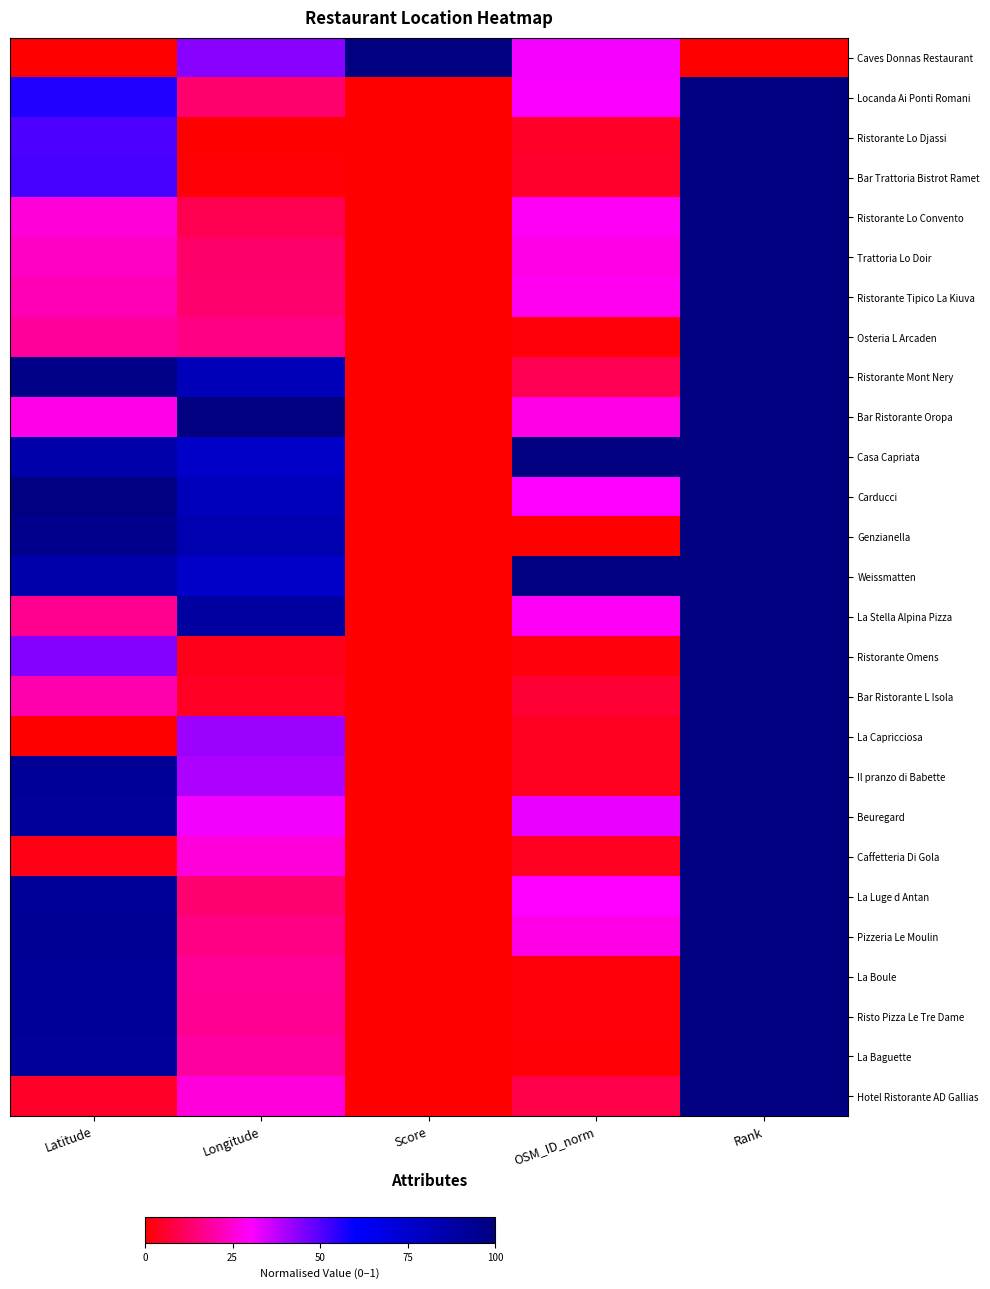

Reading right to left, what are all the values shown in this chart?

Caves Donnas Restaurant: Rank=0.0	OSM_ID_norm=0.3	Score=1.0	Longitude=0.4	Latitude=0.0
Locanda Ai Ponti Romani: Rank=1.0	OSM_ID_norm=0.3	Score=0.0	Longitude=0.1	Latitude=0.6
Ristorante Lo Djassi: Rank=1.0	OSM_ID_norm=0.0	Score=0.0	Longitude=0.0	Latitude=0.5
Bar Trattoria Bistrot Ramet: Rank=1.0	OSM_ID_norm=0.1	Score=0.0	Longitude=0.0	Latitude=0.5
Ristorante Lo Convento: Rank=1.0	OSM_ID_norm=0.3	Score=0.0	Longitude=0.1	Latitude=0.3
Trattoria Lo Doir: Rank=1.0	OSM_ID_norm=0.3	Score=0.0	Longitude=0.1	Latitude=0.2
Ristorante Tipico La Kiuva: Rank=1.0	OSM_ID_norm=0.3	Score=0.0	Longitude=0.1	Latitude=0.2
Osteria L Arcaden: Rank=1.0	OSM_ID_norm=0.0	Score=0.0	Longitude=0.2	Latitude=0.2
Ristorante Mont Nery: Rank=1.0	OSM_ID_norm=0.1	Score=0.0	Longitude=0.8	Latitude=1.0
Bar Ristorante Oropa: Rank=1.0	OSM_ID_norm=0.3	Score=0.0	Longitude=1.0	Latitude=0.3
Casa Capriata: Rank=1.0	OSM_ID_norm=1.0	Score=0.0	Longitude=0.8	Latitude=0.9
Carducci: Rank=1.0	OSM_ID_norm=0.3	Score=0.0	Longitude=0.8	Latitude=1.0
Genzianella: Rank=1.0	OSM_ID_norm=0.0	Score=0.0	Longitude=0.8	Latitude=1.0
Weissmatten: Rank=1.0	OSM_ID_norm=1.0	Score=0.0	Longitude=0.8	Latitude=0.9
La Stella Alpina Pizza: Rank=1.0	OSM_ID_norm=0.3	Score=0.0	Longitude=0.9	Latitude=0.2
Ristorante Omens: Rank=1.0	OSM_ID_norm=0.0	Score=0.0	Longitude=0.0	Latitude=0.4
Bar Ristorante L Isola: Rank=1.0	OSM_ID_norm=0.1	Score=0.0	Longitude=0.0	Latitude=0.2
La Capricciosa: Rank=1.0	OSM_ID_norm=0.0	Score=0.0	Longitude=0.4	Latitude=0.0
Il pranzo di Babette: Rank=1.0	OSM_ID_norm=0.0	Score=0.0	Longitude=0.4	Latitude=0.9
Beuregard: Rank=1.0	OSM_ID_norm=0.3	Score=0.0	Longitude=0.3	Latitude=0.9
Caffetteria Di Gola: Rank=1.0	OSM_ID_norm=0.0	Score=0.0	Longitude=0.3	Latitude=0.0
La Luge d Antan: Rank=1.0	OSM_ID_norm=0.3	Score=0.0	Longitude=0.1	Latitude=0.9
Pizzeria Le Moulin: Rank=1.0	OSM_ID_norm=0.3	Score=0.0	Longitude=0.2	Latitude=0.9
La Boule: Rank=1.0	OSM_ID_norm=0.0	Score=0.0	Longitude=0.2	Latitude=0.9
Risto Pizza Le Tre Dame: Rank=1.0	OSM_ID_norm=0.0	Score=0.0	Longitude=0.2	Latitude=0.9
La Baguette: Rank=1.0	OSM_ID_norm=0.0	Score=0.0	Longitude=0.2	Latitude=0.9
Hotel Ristorante AD Gallias: Rank=1.0	OSM_ID_norm=0.1	Score=0.0	Longitude=0.3	Latitude=0.1